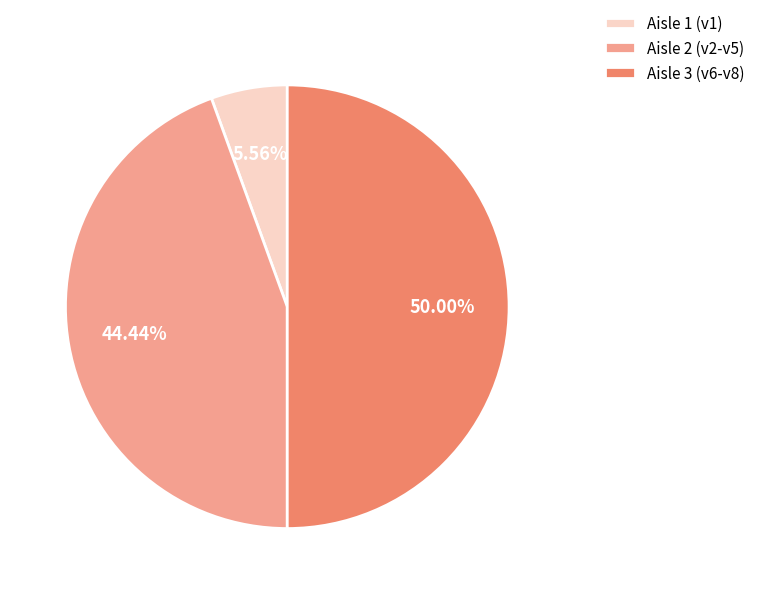

What is the ratio of the value at Aisle 2 (v2-v5) to the value at Aisle 3 (v6-v8)?

0.9